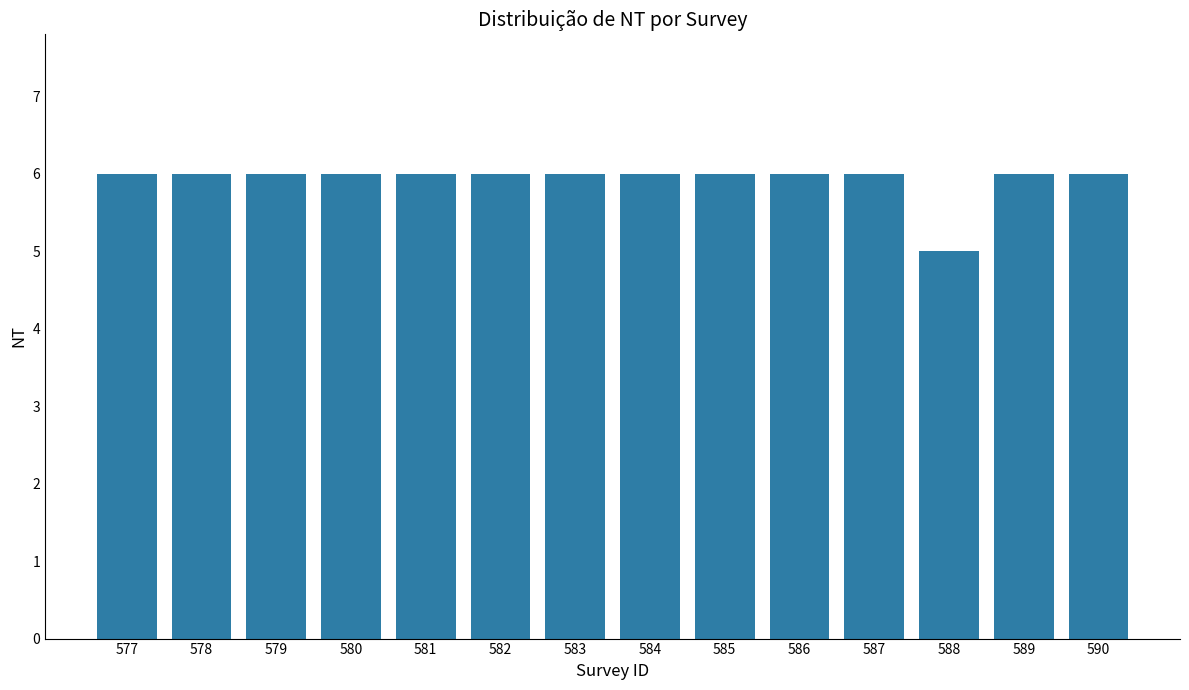

Which has a higher value, 588 or 590?

590